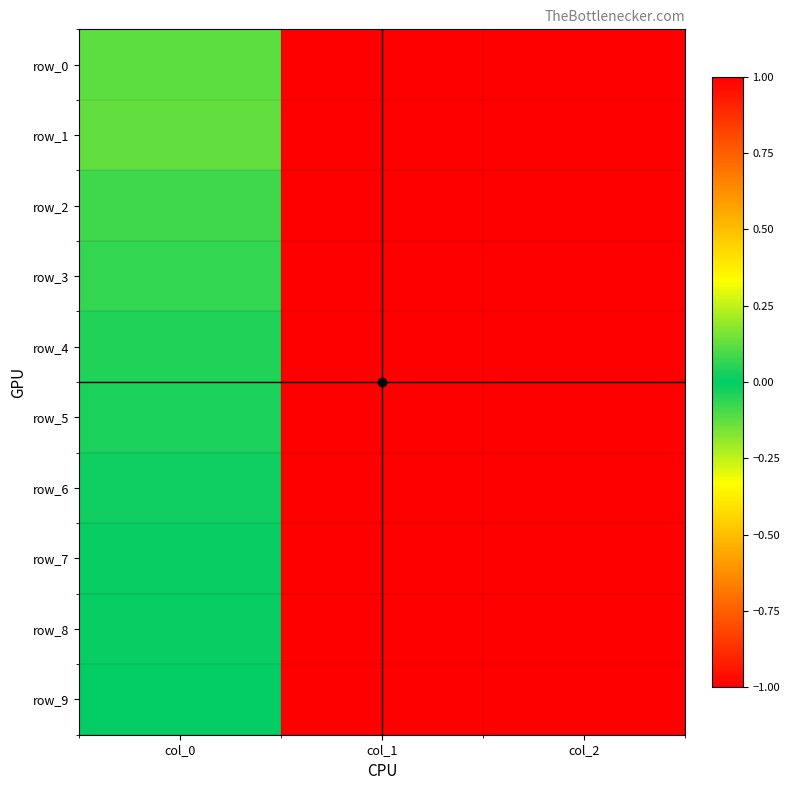

At which category does the chart reach its peak across all series?

col_2